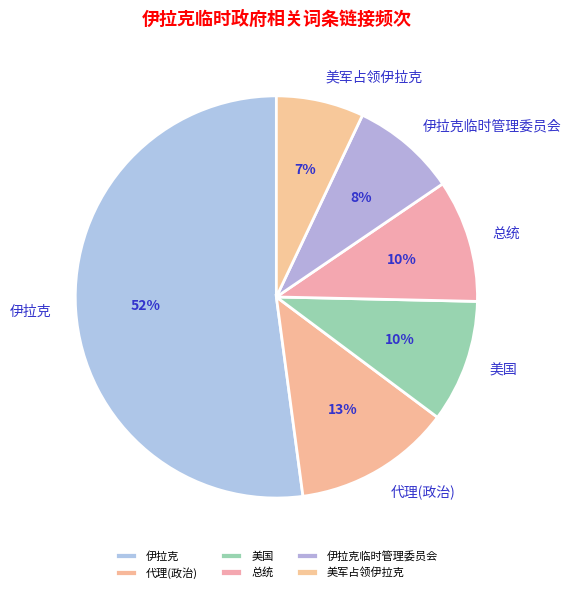

What is the smallest slice in the pie chart?

美军占领伊拉克